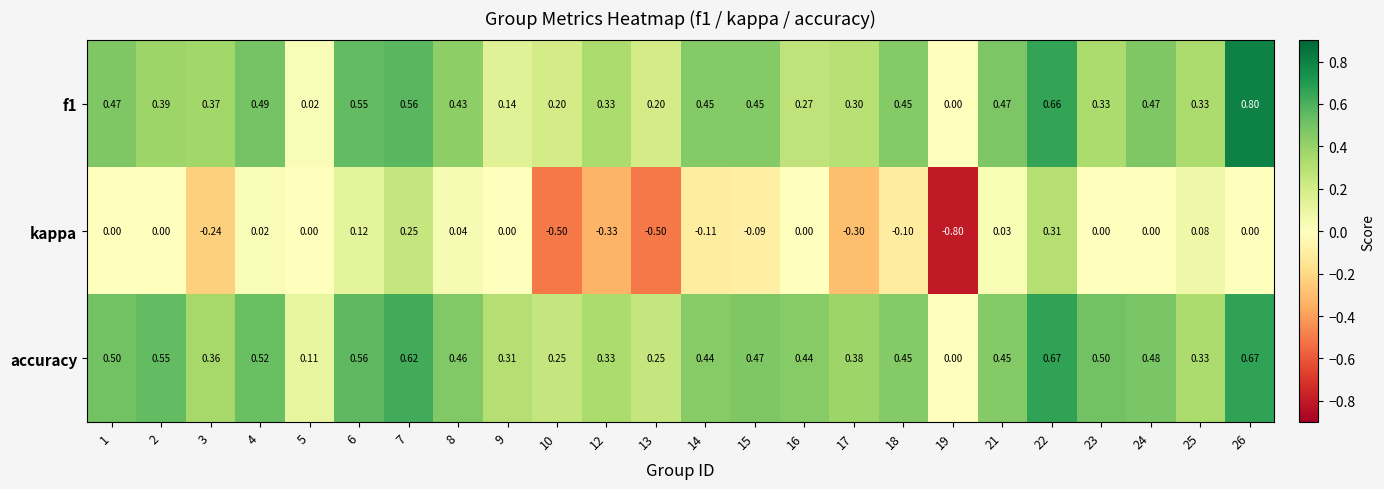

Rank the series at 15 from lowest to highest value.

kappa, f1, accuracy